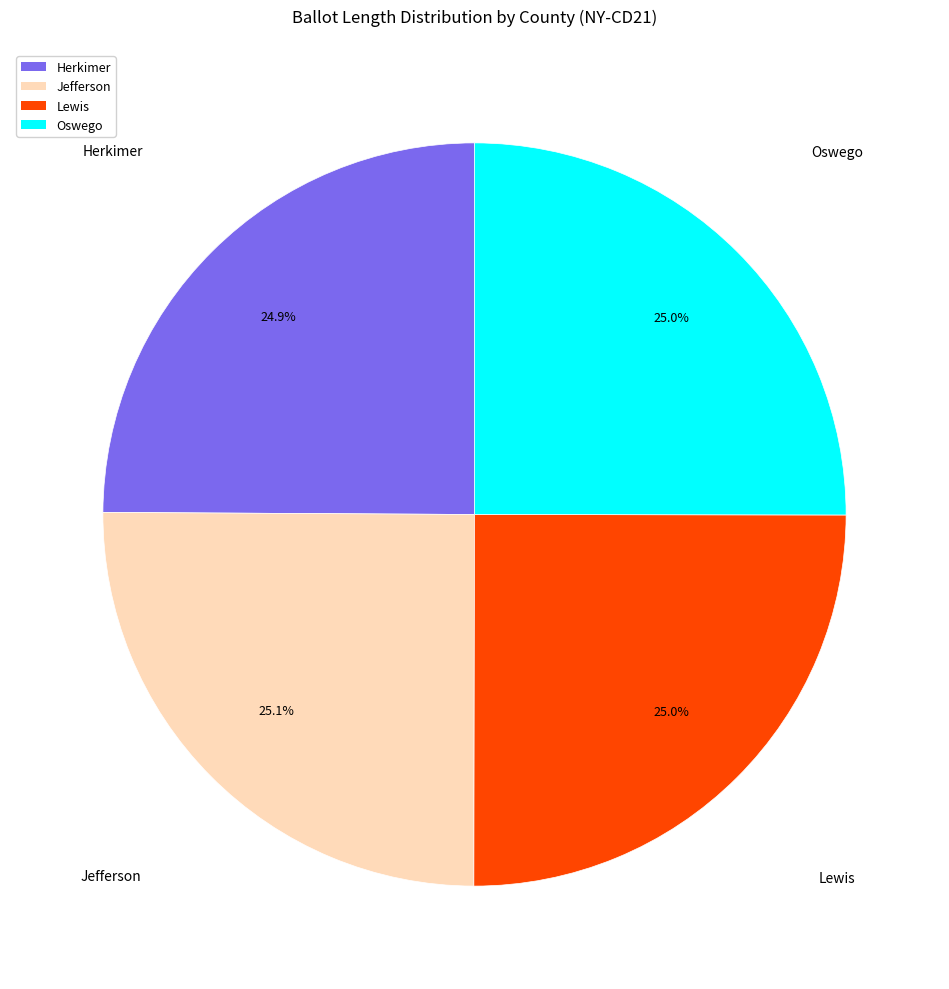

To the nearest percent, what portion does Jefferson represent?

25%